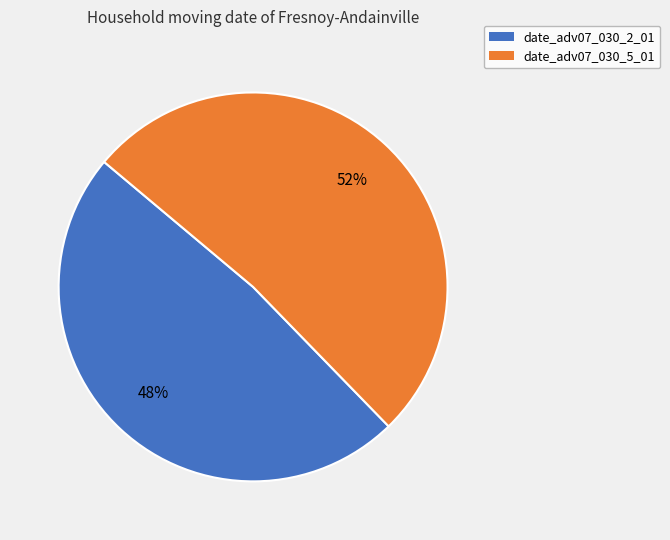

To the nearest percent, what percentage of the pie is date_adv07_030_2_01?

48%